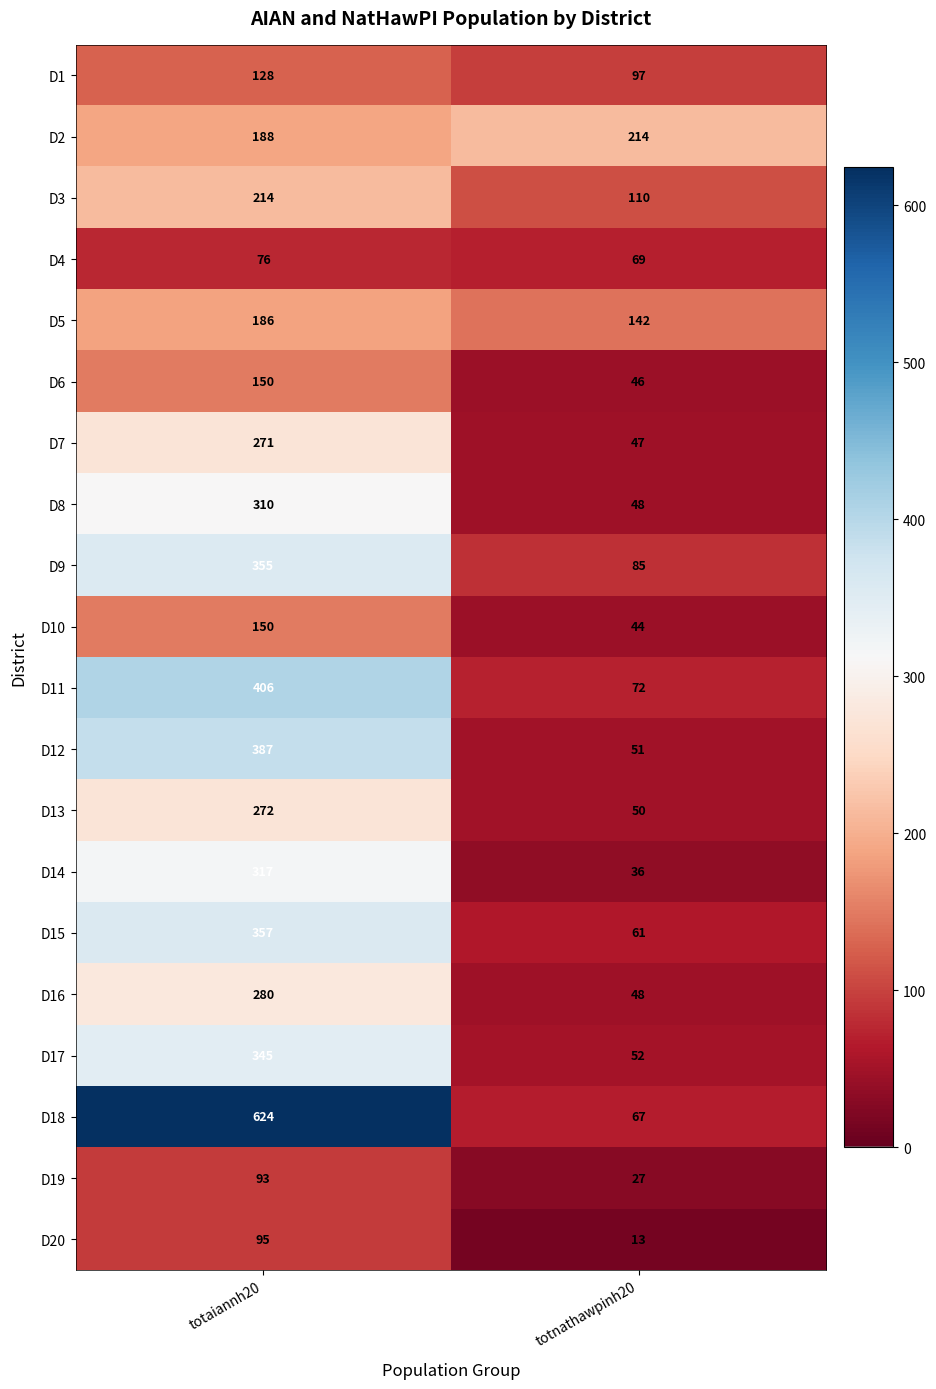

Is it true that D18 equals 624 at totaiannh20?

True